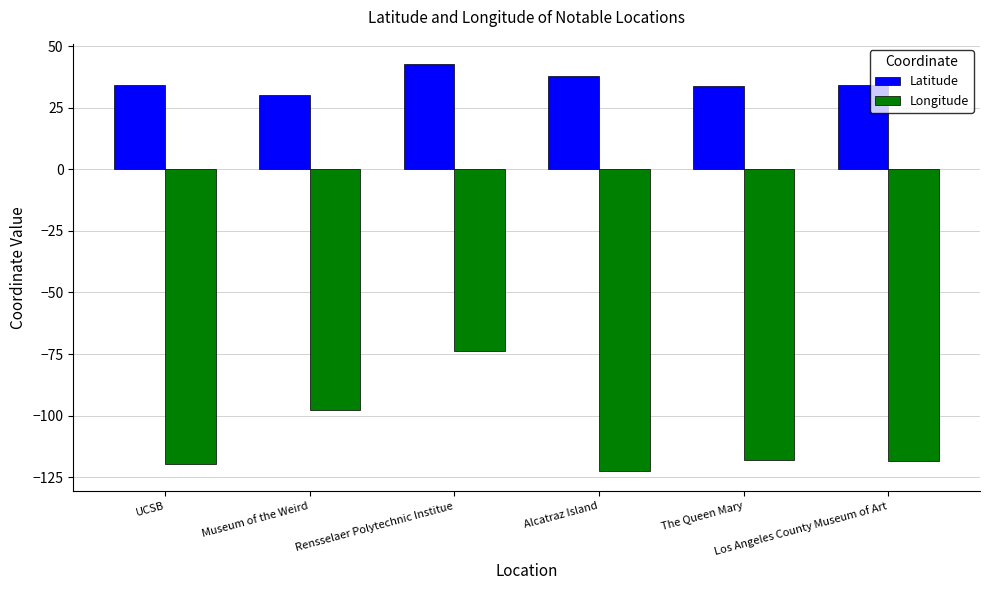

Is it true that Longitude equals -208.5 at The Queen Mary?

False